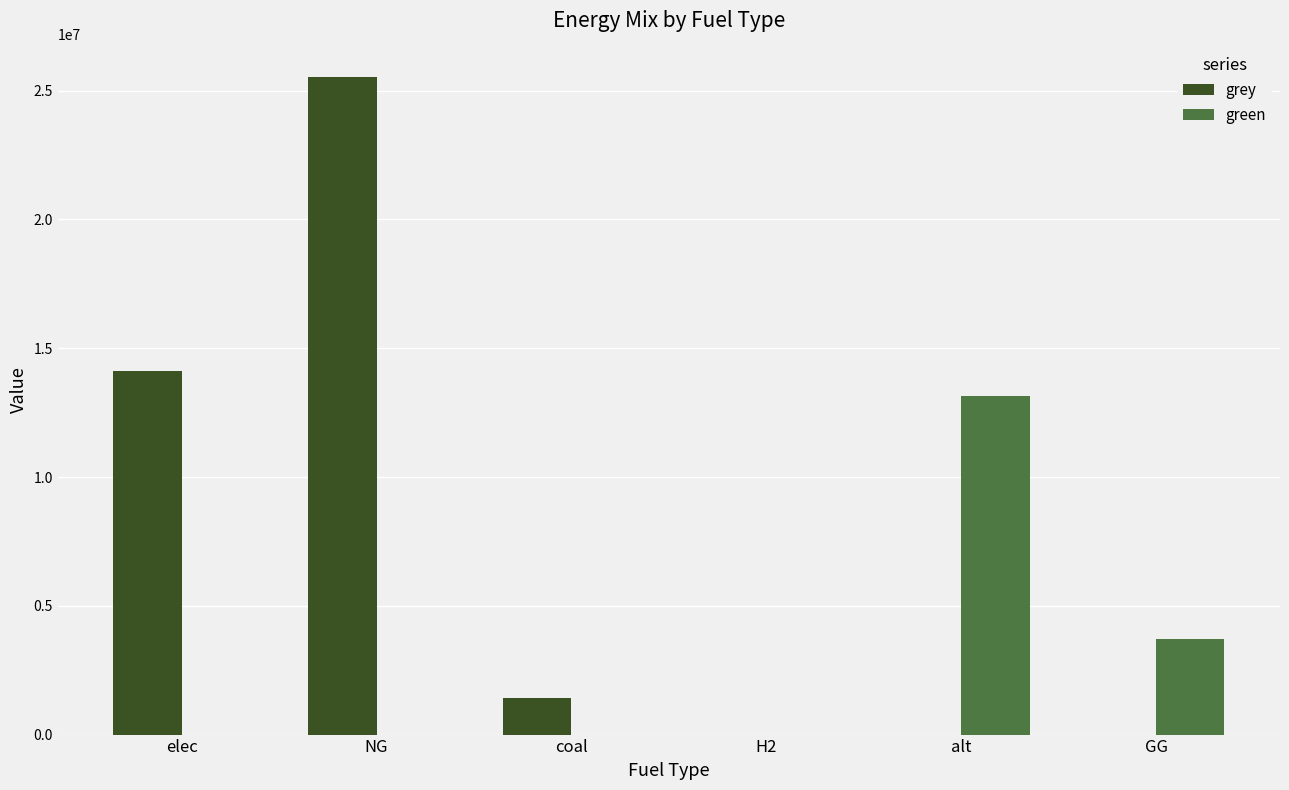

True or false: green has a value of 13128650.0 at alt.

True